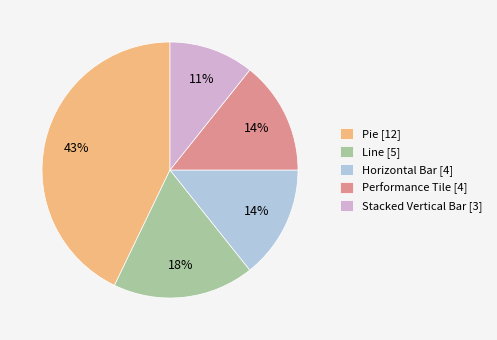

Count the number of slices in the pie.

5